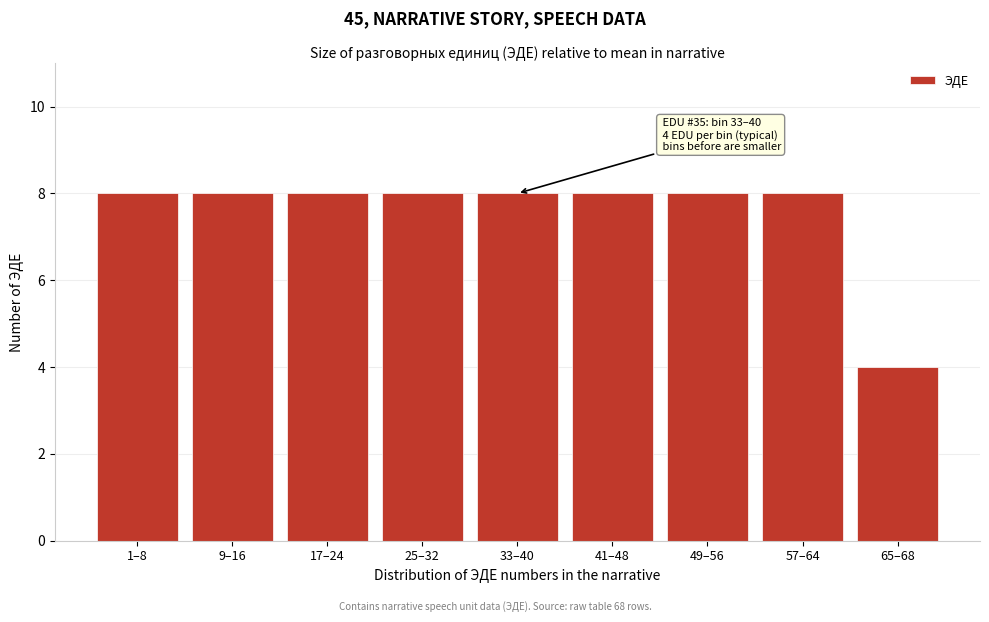

Reading left to right, list all the values displayed in this chart.

8	8	8	8	8	8	8	8	4